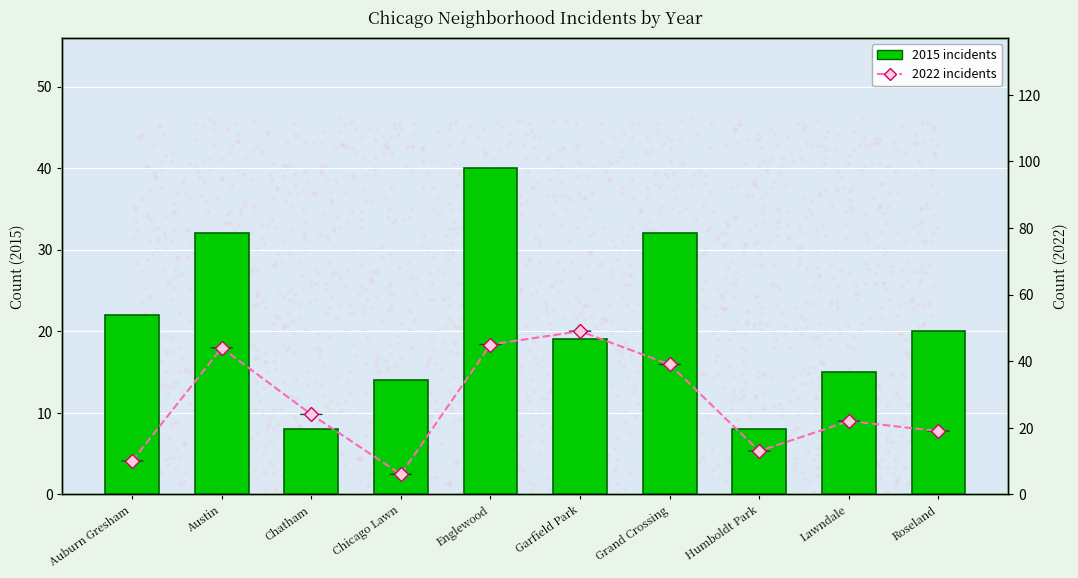

What are all the series names shown in the legend?

2015 incidents, 2022 incidents